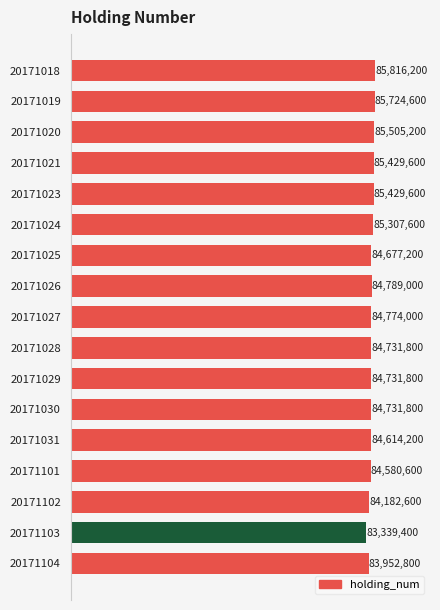

Does the chart contain any negative values?

No